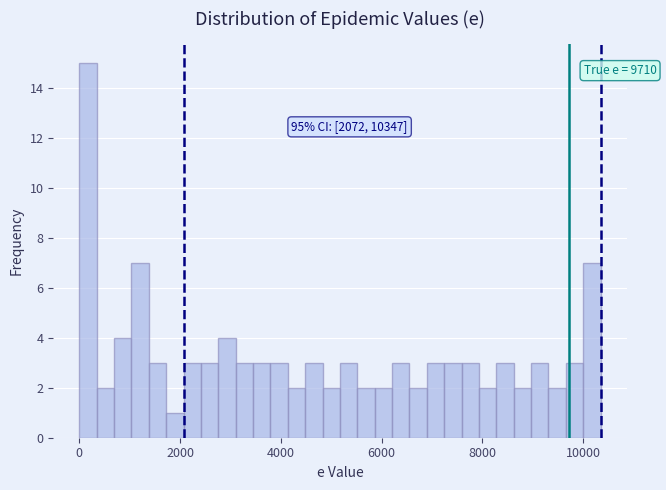

Around what value on the x-axis is the tallest bar? Give the approximate position of its centre, as read against the axis.

200